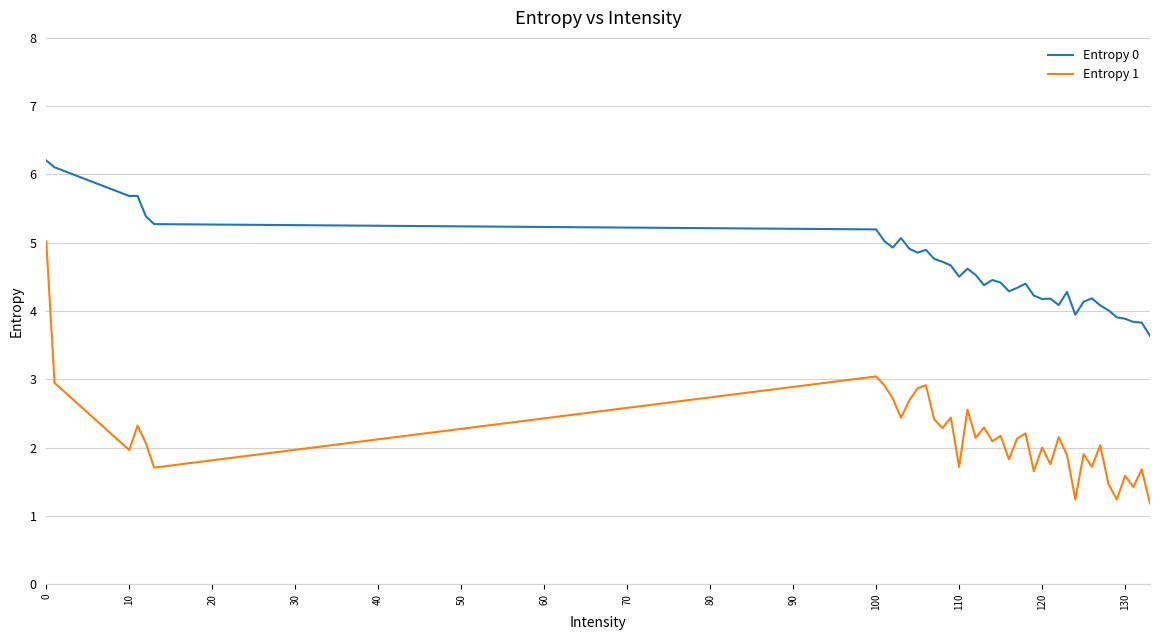

List the series in order of their overall mean, highest first.

Entropy 0, Entropy 1